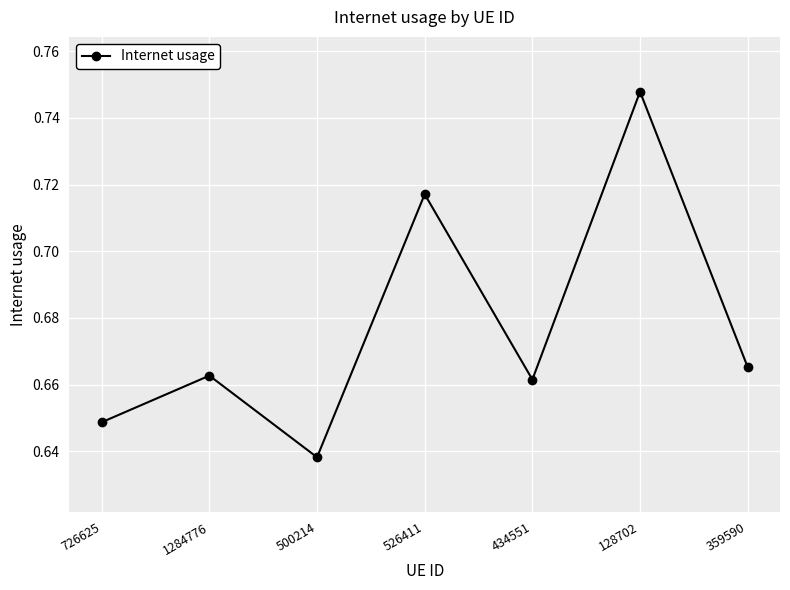

What position from the left is 434551?

5